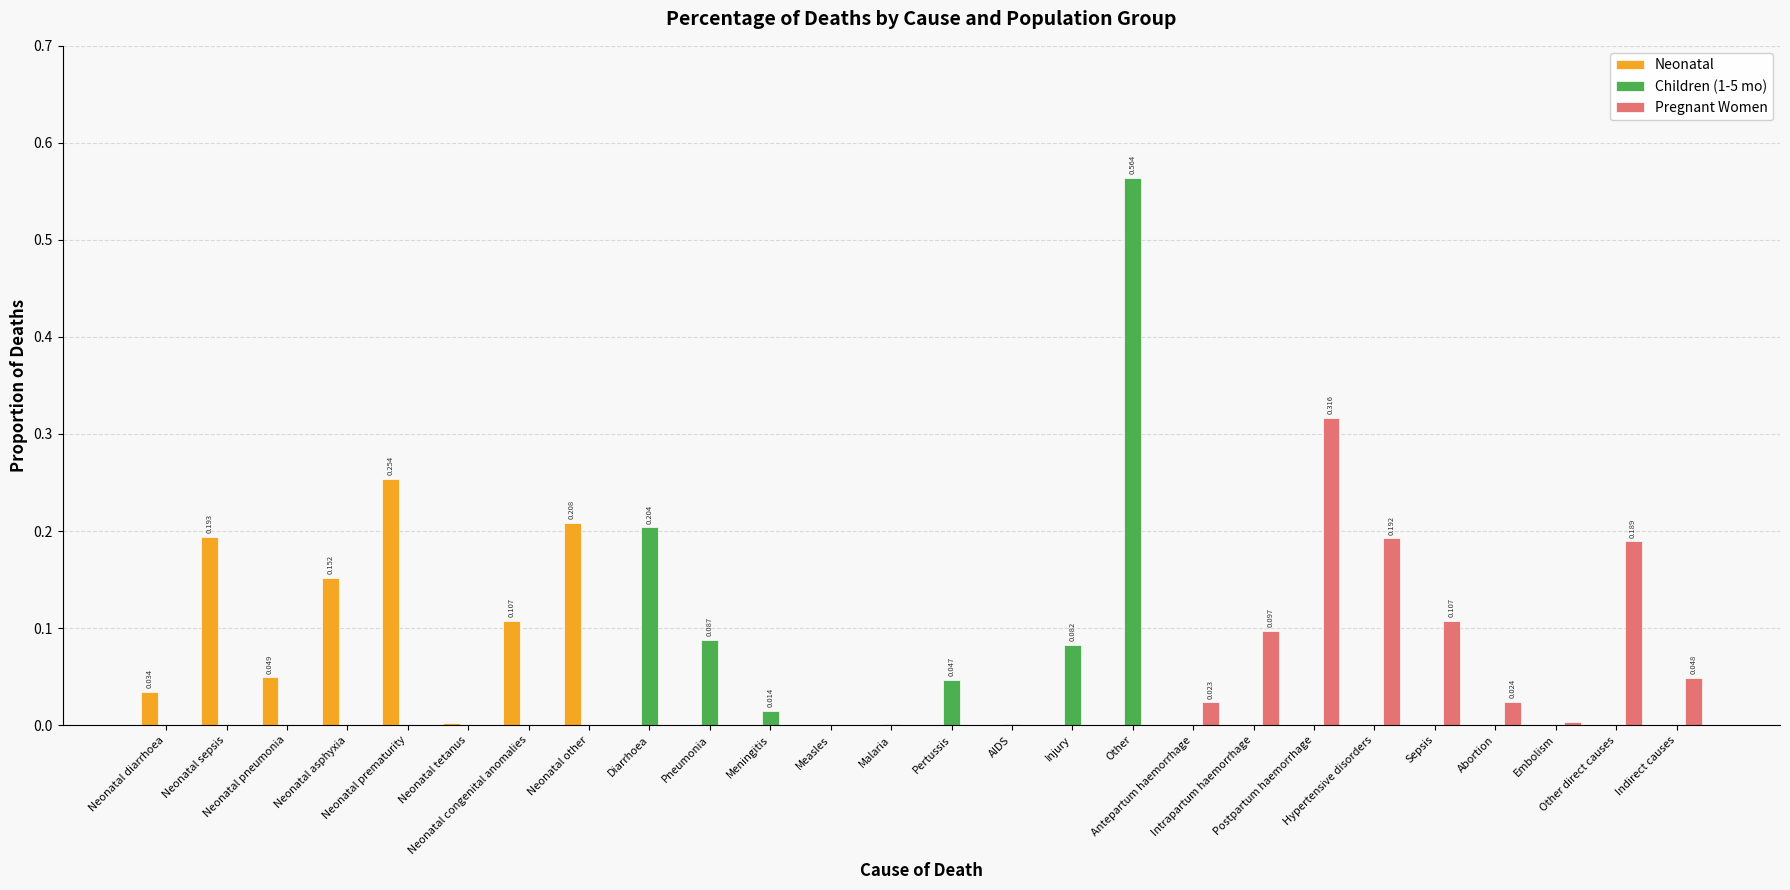

Reading left to right, what are all the values shown in this chart?

Neonatal: Neonatal diarrhoea=0.0	Neonatal sepsis=0.2	Neonatal pneumonia=0.0	Neonatal asphyxia=0.2	Neonatal prematurity=0.3	Neonatal tetanus=0.0	Neonatal congenital anomalies=0.1	Neonatal other=0.2	Diarrhoea=0.0	Pneumonia=0.0	Meningitis=0.0	Measles=0.0	Malaria=0.0	Pertussis=0.0	AIDS=0.0	Injury=0.0	Other=0.0	Antepartum haemorrhage=0.0	Intrapartum haemorrhage=0.0	Postpartum haemorrhage=0.0	Hypertensive disorders=0.0	Sepsis=0.0	Abortion=0.0	Embolism=0.0	Other direct causes=0.0	Indirect causes=0.0
Children (1-5 mo): Neonatal diarrhoea=0.0	Neonatal sepsis=0.0	Neonatal pneumonia=0.0	Neonatal asphyxia=0.0	Neonatal prematurity=0.0	Neonatal tetanus=0.0	Neonatal congenital anomalies=0.0	Neonatal other=0.0	Diarrhoea=0.2	Pneumonia=0.1	Meningitis=0.0	Measles=0.0	Malaria=0.0	Pertussis=0.0	AIDS=0.0	Injury=0.1	Other=0.6	Antepartum haemorrhage=0.0	Intrapartum haemorrhage=0.0	Postpartum haemorrhage=0.0	Hypertensive disorders=0.0	Sepsis=0.0	Abortion=0.0	Embolism=0.0	Other direct causes=0.0	Indirect causes=0.0
Pregnant Women: Neonatal diarrhoea=0.0	Neonatal sepsis=0.0	Neonatal pneumonia=0.0	Neonatal asphyxia=0.0	Neonatal prematurity=0.0	Neonatal tetanus=0.0	Neonatal congenital anomalies=0.0	Neonatal other=0.0	Diarrhoea=0.0	Pneumonia=0.0	Meningitis=0.0	Measles=0.0	Malaria=0.0	Pertussis=0.0	AIDS=0.0	Injury=0.0	Other=0.0	Antepartum haemorrhage=0.0	Intrapartum haemorrhage=0.1	Postpartum haemorrhage=0.3	Hypertensive disorders=0.2	Sepsis=0.1	Abortion=0.0	Embolism=0.0	Other direct causes=0.2	Indirect causes=0.0